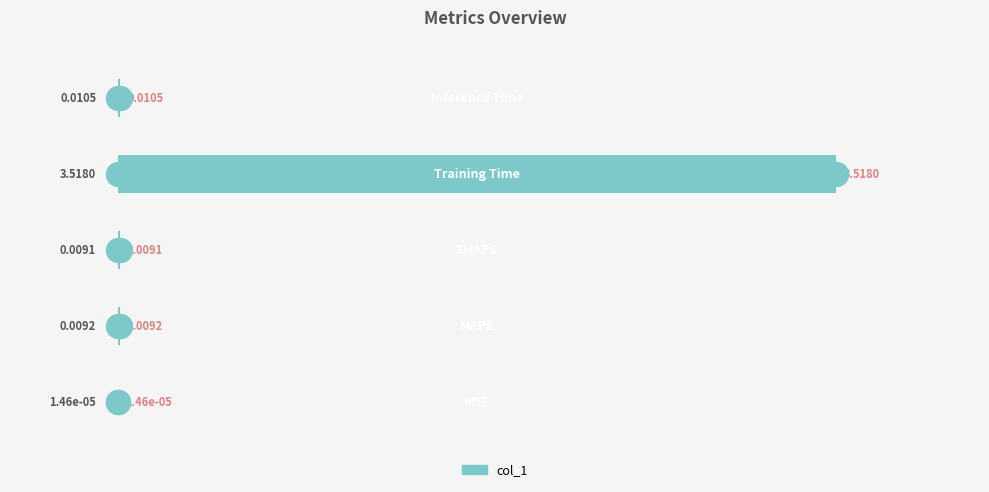

Are the bars grouped side by side (vs. stacked)?

No